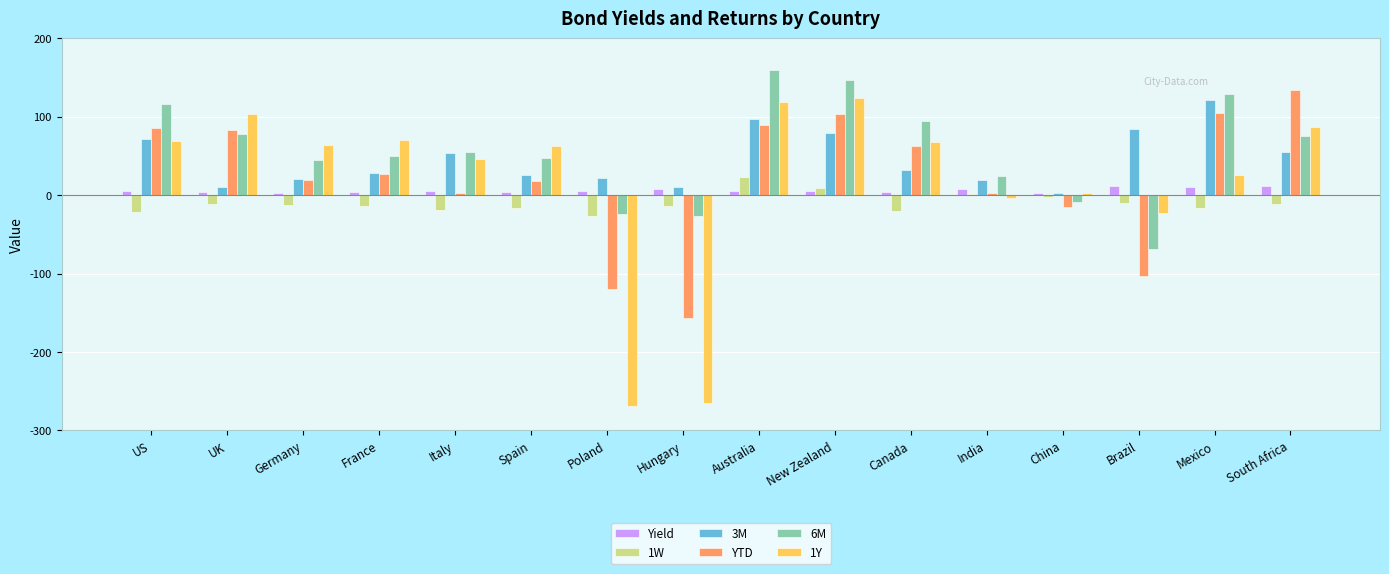

What is the label of the 11th bar from the left?

Canada